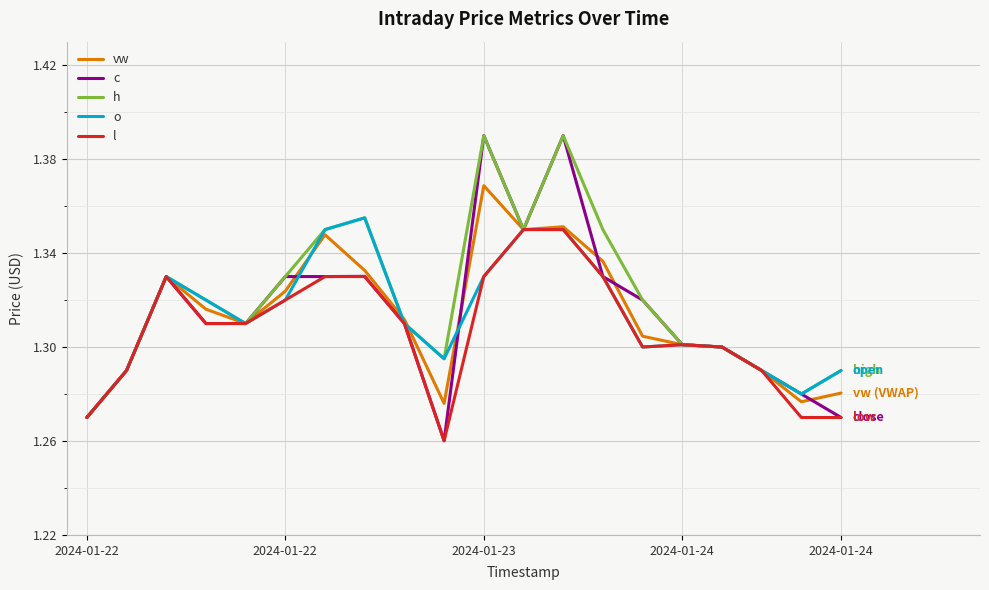

True or false: l and vw cross at least once.

False